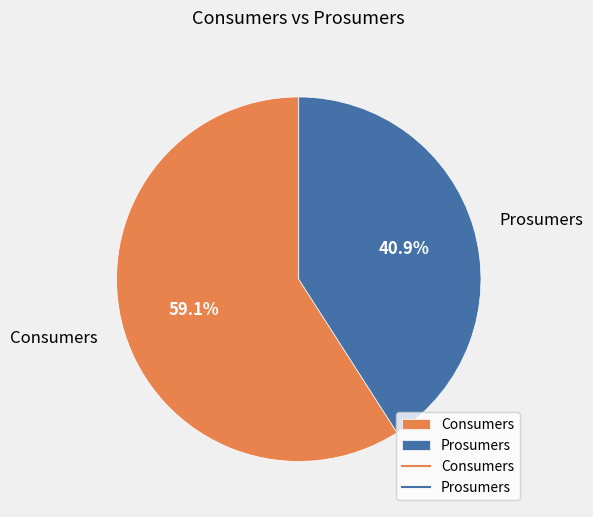

Count the number of slices in the pie.

2